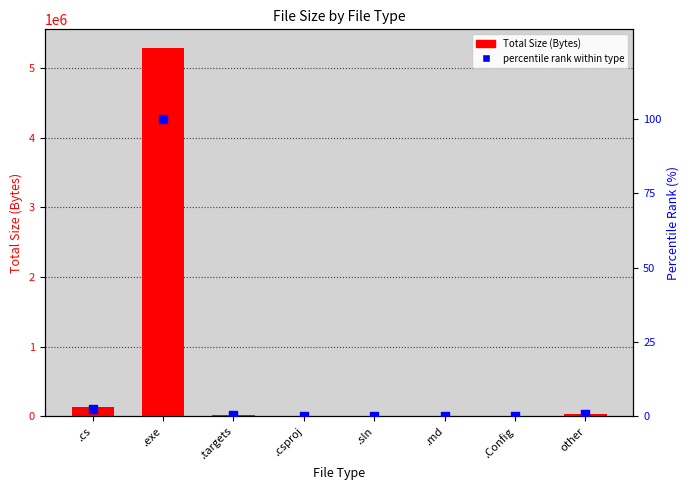

Is the value of Total Size (Bytes) at .cs greater than the value of percentile rank within type at .Config?

Yes